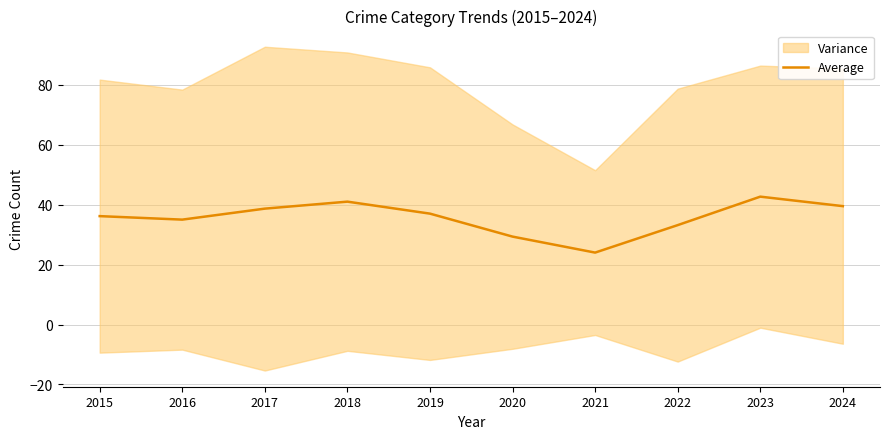

Reading left to right, extract all data points from this chart.

2015=36.2	2016=35.0	2017=38.7	2018=41.0	2019=37.0	2020=29.3	2021=24.0	2022=33.2	2023=42.7	2024=39.5